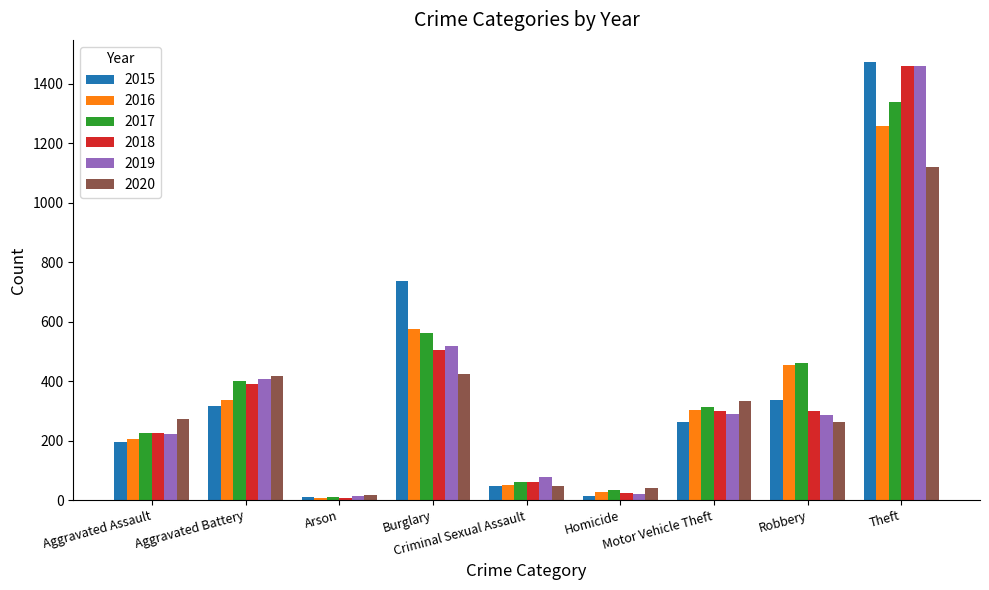

Which category has the lowest value in the 2017 series?

Arson